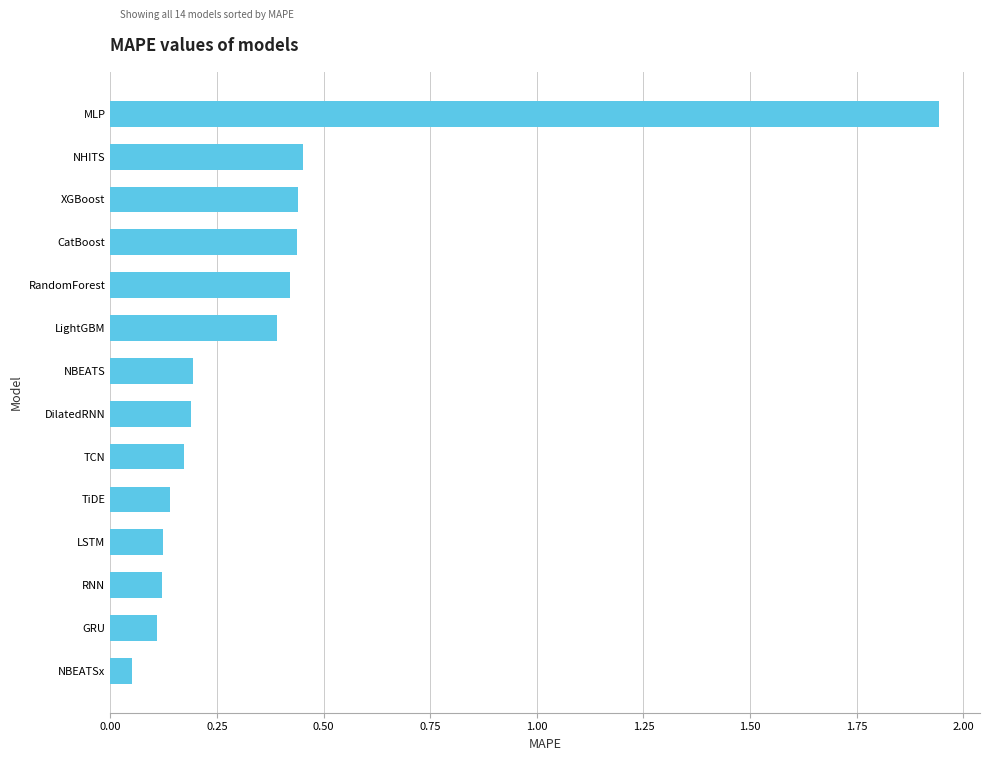

Count the number of categories in the chart.

14